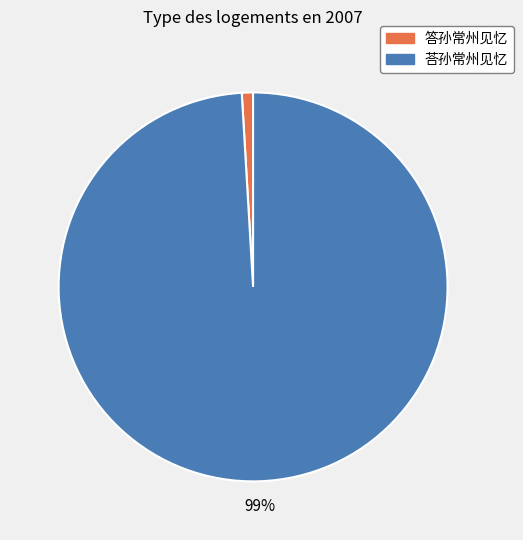

Combined, do 荅孙常州见忆 and 答孙常州见忆 account for over 50%?

Yes